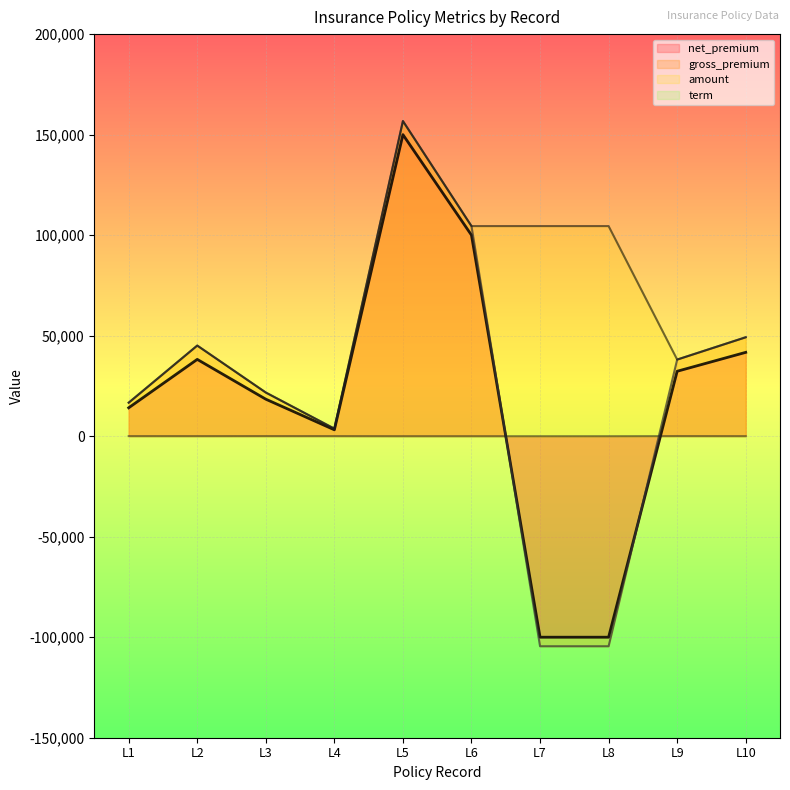

At which category does amount reach its first local peak?

L2